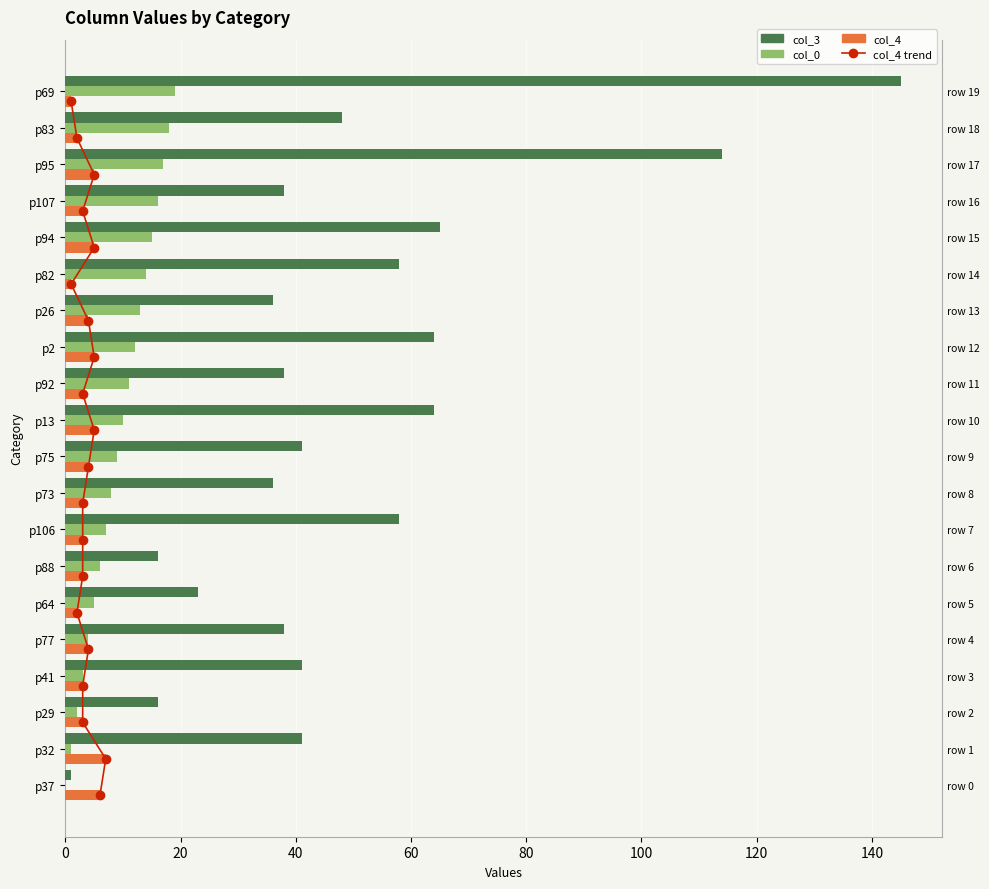

How many data points in col_3 are above 41?

8